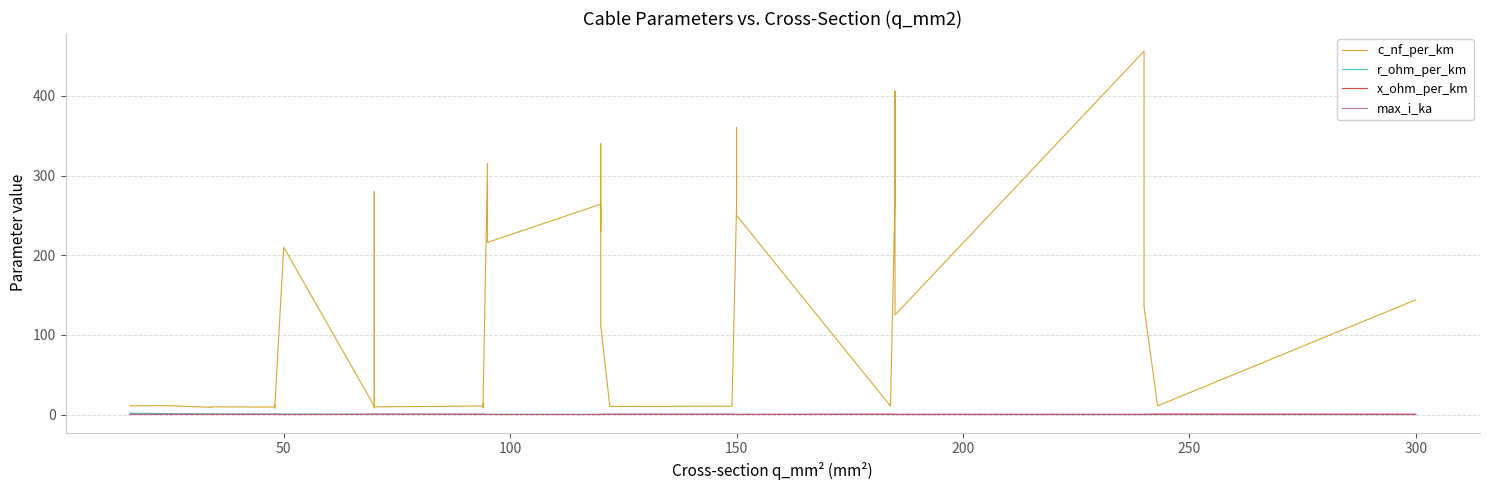

Reading left to right, what are all the values shown in this chart?

c_nf_per_km: 11.0	11.2	9.2	9.7	9.5	12.2	10.1	8.0	210.0	10.4	280.0	190.0	8.4	9.7	10.8	13.2	8.7	10.0	315.0	216.0	264.0	230.0	340.0	112.0	11.1	10.3	10.5	11.2	261.0	360.0	250.0	10.8	273.0	406.0	125.0	456.0	304.0	135.0	11.0	144.0
r_ohm_per_km: 1.9	1.2	0.8	0.8	0.6	0.6	0.6	0.6	0.6	0.4	0.4	0.4	0.4	0.4	0.3	0.3	0.3	0.3	0.3	0.3	0.2	0.3	0.3	0.2	0.2	0.2	0.2	0.2	0.2	0.2	0.2	0.2	0.2	0.2	0.1	0.1	0.1	0.1	0.1	0.1
x_ohm_per_km: 0.3	0.3	0.4	0.4	0.4	0.3	0.3	0.5	0.1	0.3	0.1	0.1	0.5	0.4	0.3	0.3	0.4	0.3	0.1	0.1	0.1	0.1	0.1	0.2	0.3	0.3	0.3	0.3	0.1	0.1	0.1	0.3	0.1	0.1	0.2	0.1	0.1	0.1	0.3	0.1
max_i_ka: 0.1	0.1	0.2	0.2	0.2	0.2	0.2	0.2	0.1	0.3	0.2	0.2	0.3	0.3	0.3	0.3	0.3	0.3	0.2	0.3	0.2	0.3	0.3	0.4	0.4	0.4	0.5	0.5	0.3	0.3	0.3	0.5	0.4	0.4	0.5	0.4	0.4	0.5	0.6	0.6